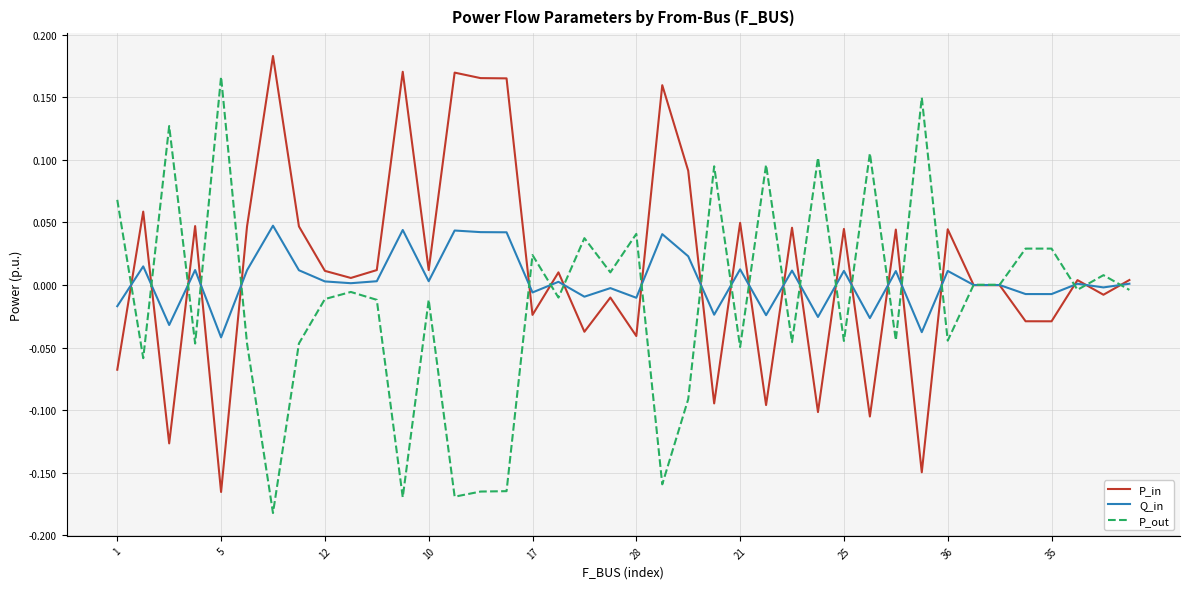

Where is Q_in nearest to the value 0?

34